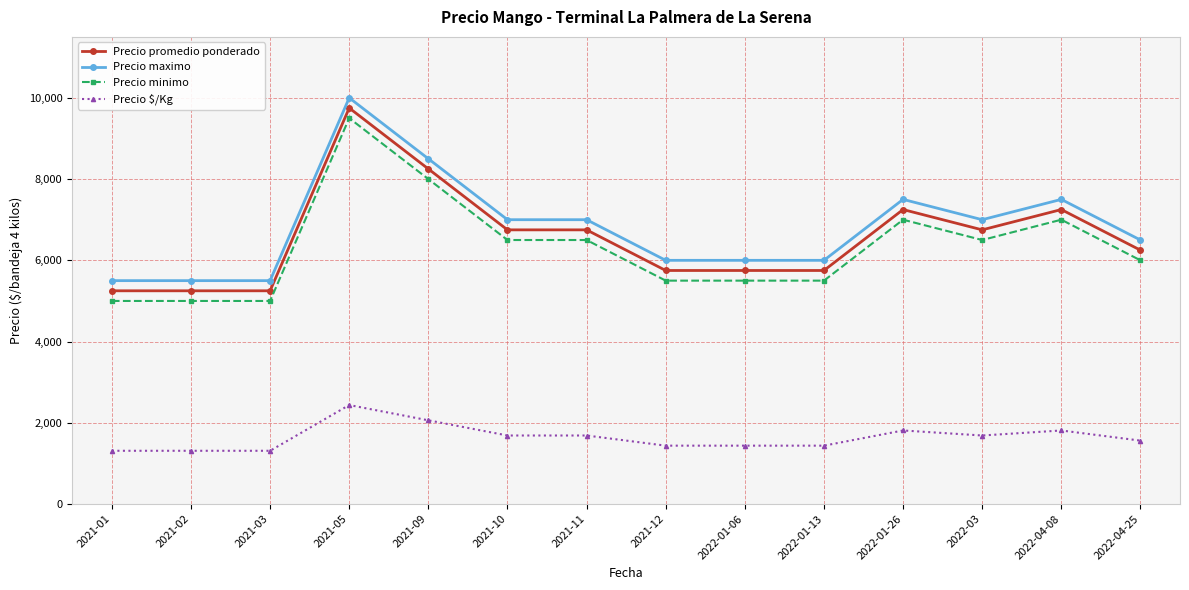

True or false: Precio $/Kg has a value of 1812 at 2022-04-08.

True